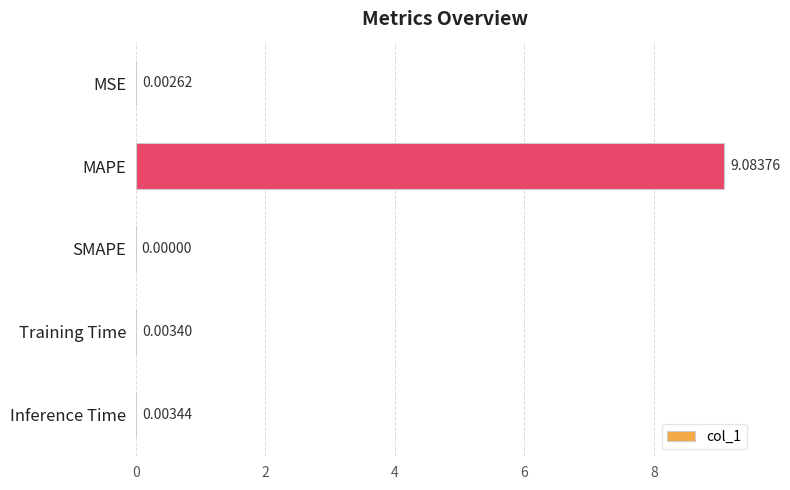

What is the change in value from MAPE to Inference Time?

-9.1